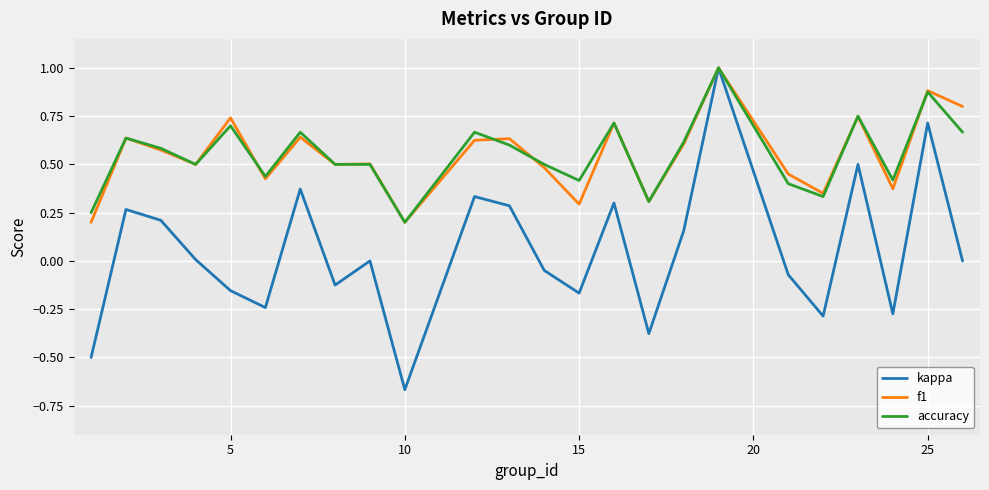

Which series has the widest spread of values?

kappa